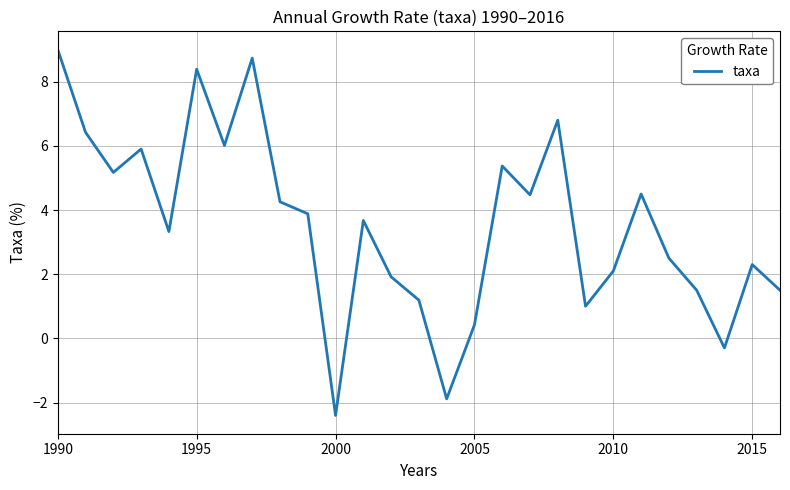

What is the maximum value shown in the chart?

9.0